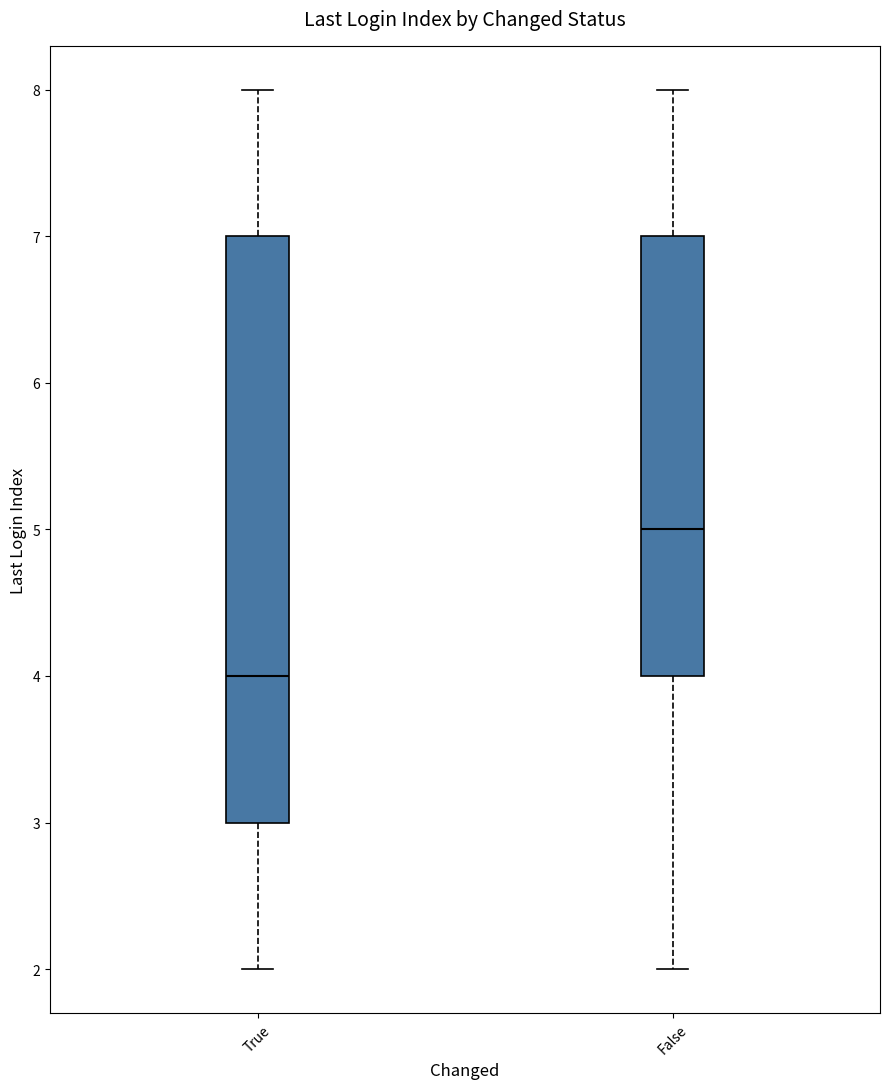

Reading left to right, read every box against the y-axis: the position of its median line, the range the box covers, and the ends of its whiskers. The values are not printed on the chart, so give them approximately, as read against the axis.

True: median 4, box 3 to 7, whiskers 2 to 8
False: median 5, box 4 to 7, whiskers 2 to 8